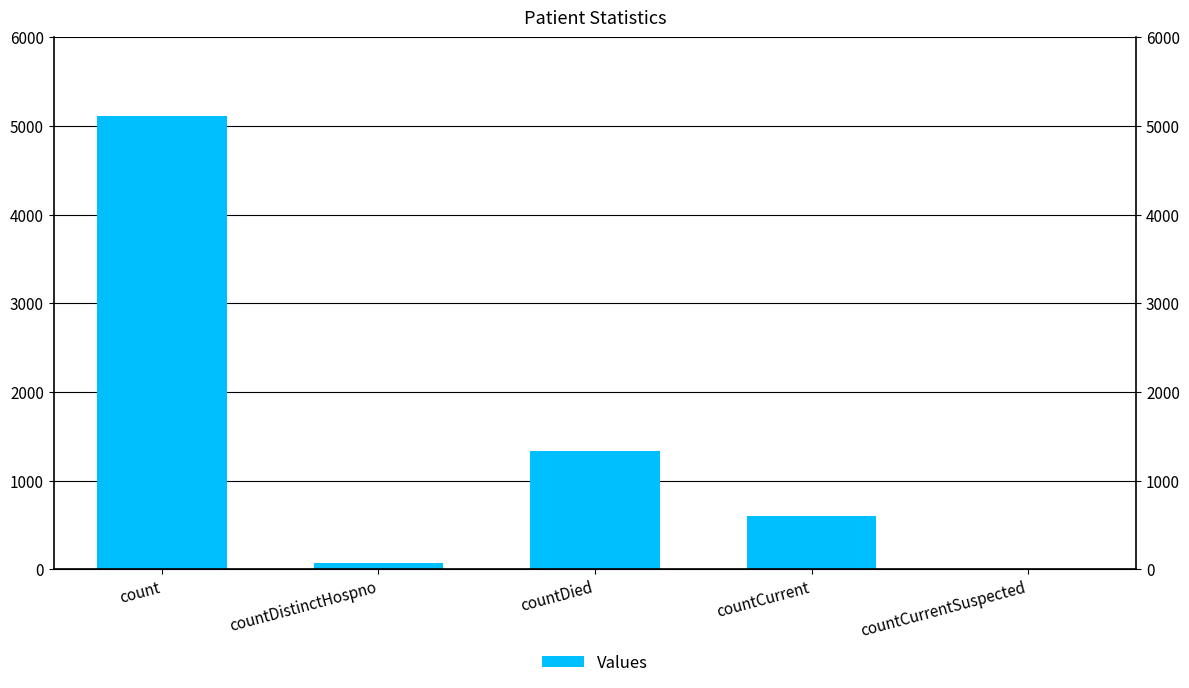

Reading left to right, list all the values displayed in this chart.

count=5112	countDistinctHospno=76	countDied=1335	countCurrent=604	countCurrentSuspected=0